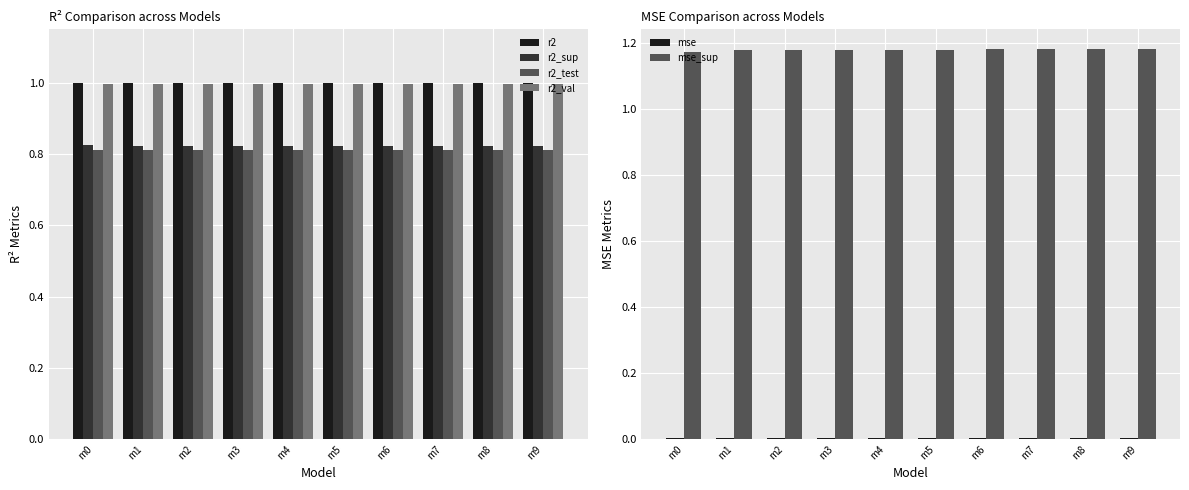

Rank the series at m7 from lowest to highest value.

mse, r2_test, r2_sup, r2_val, r2, mse_sup